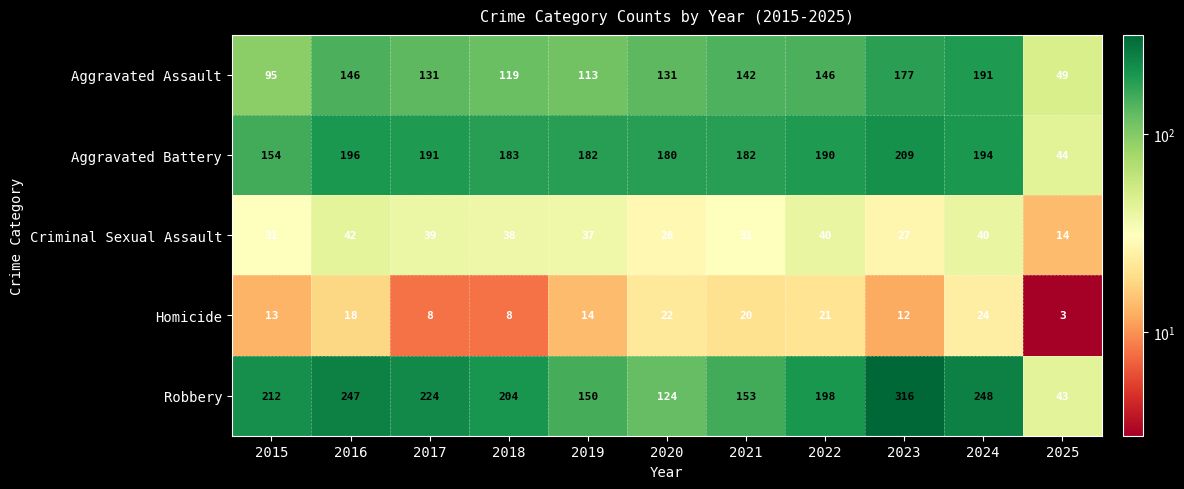

The Aggravated Battery series shows 316 at 2019. True or false?

False